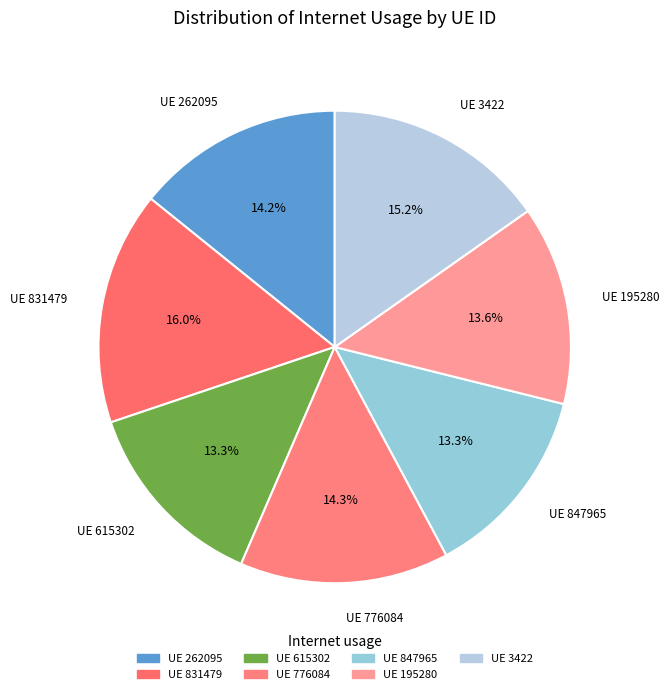

Which slice is the smallest?

847965